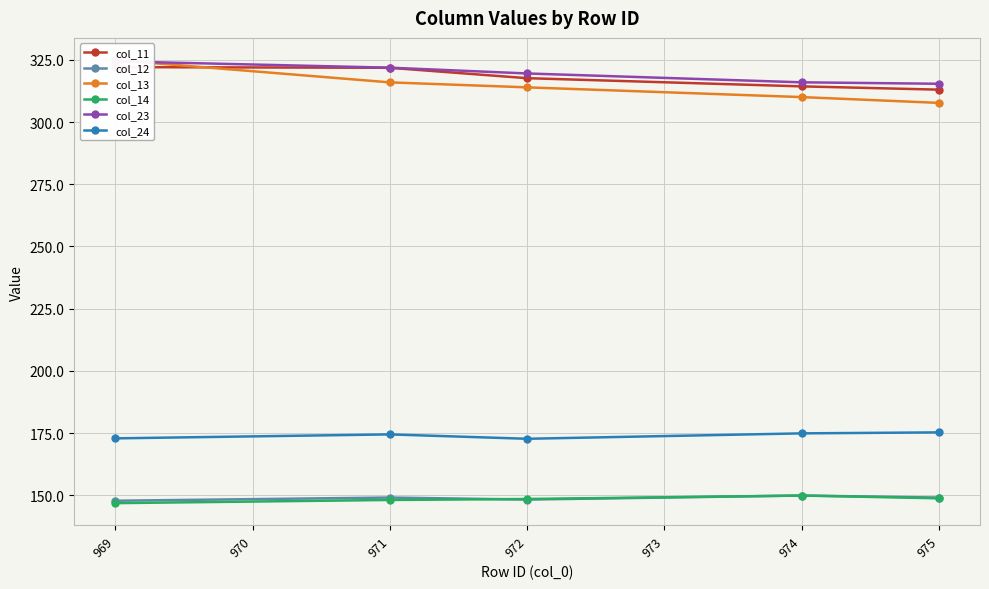

True or false: col_12 has a value of 147.8 at 969.

True